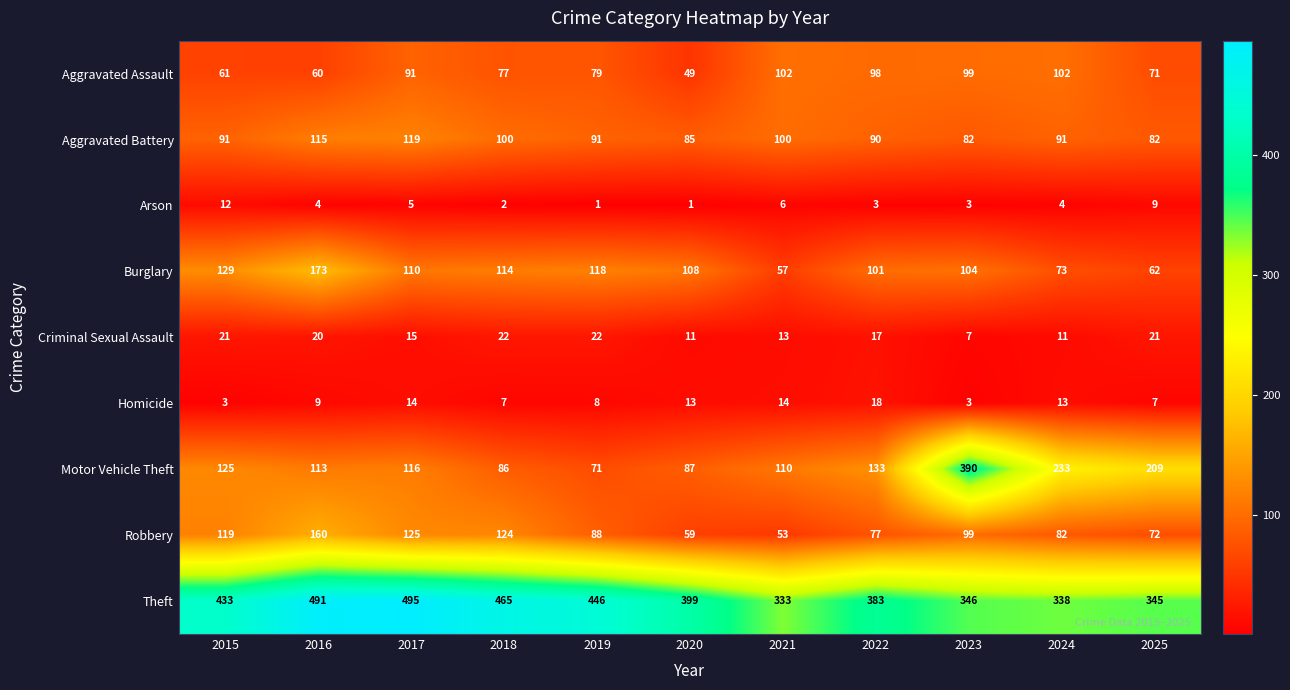

What is the total value across all series at 2017?

1090